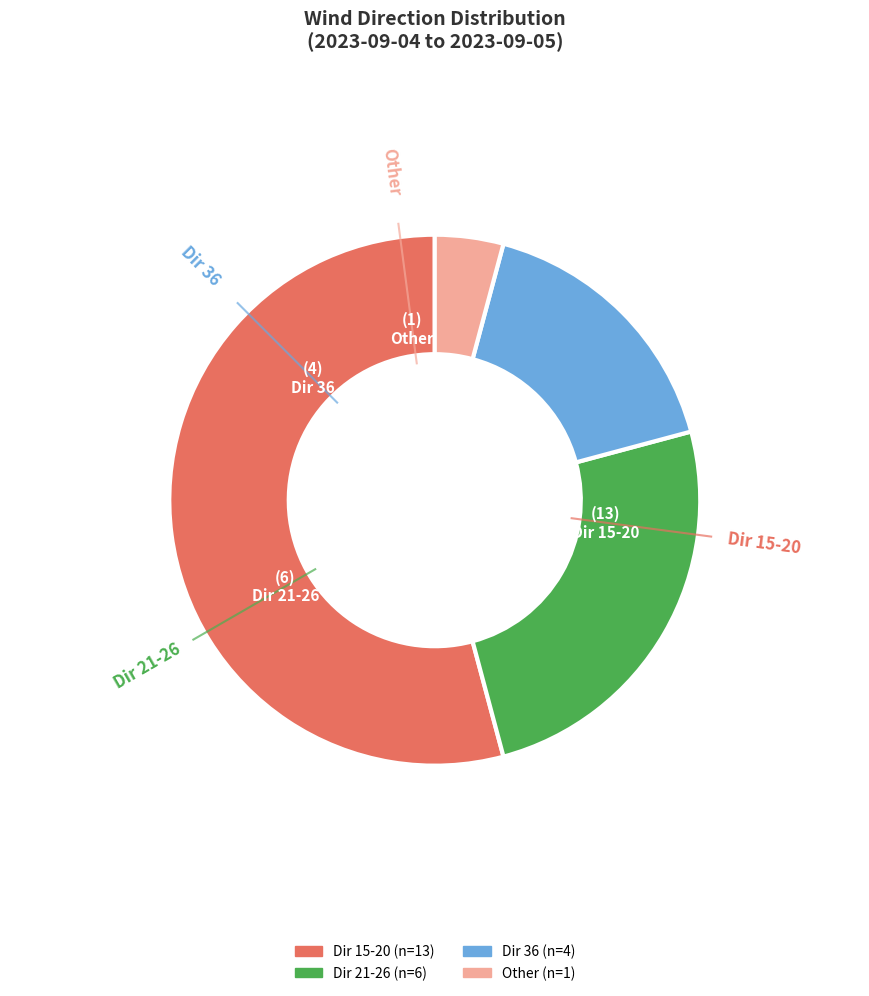

Is there a majority slice in this chart?

Yes